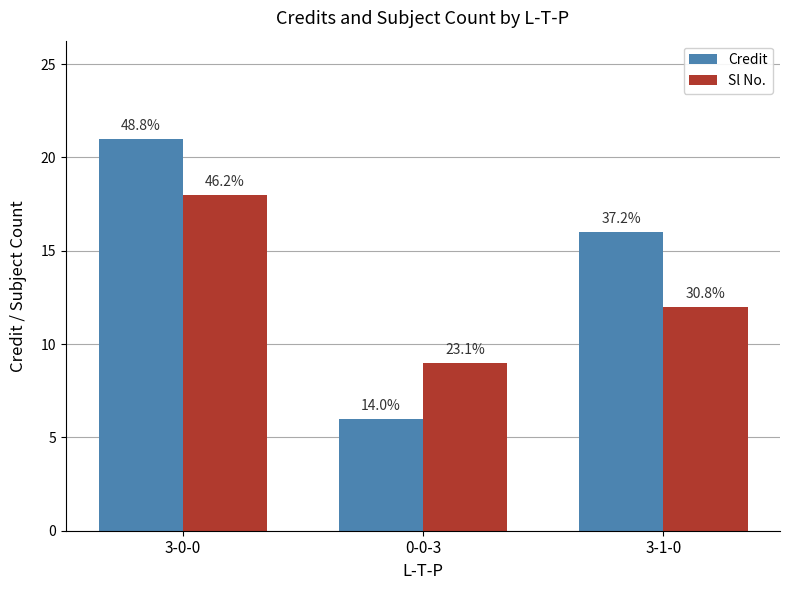

Reading left to right, transcribe all the data shown in this chart.

Credit: 3-0-0=21	0-0-3=6	3-1-0=16
Sl No.: 3-0-0=18	0-0-3=9	3-1-0=12